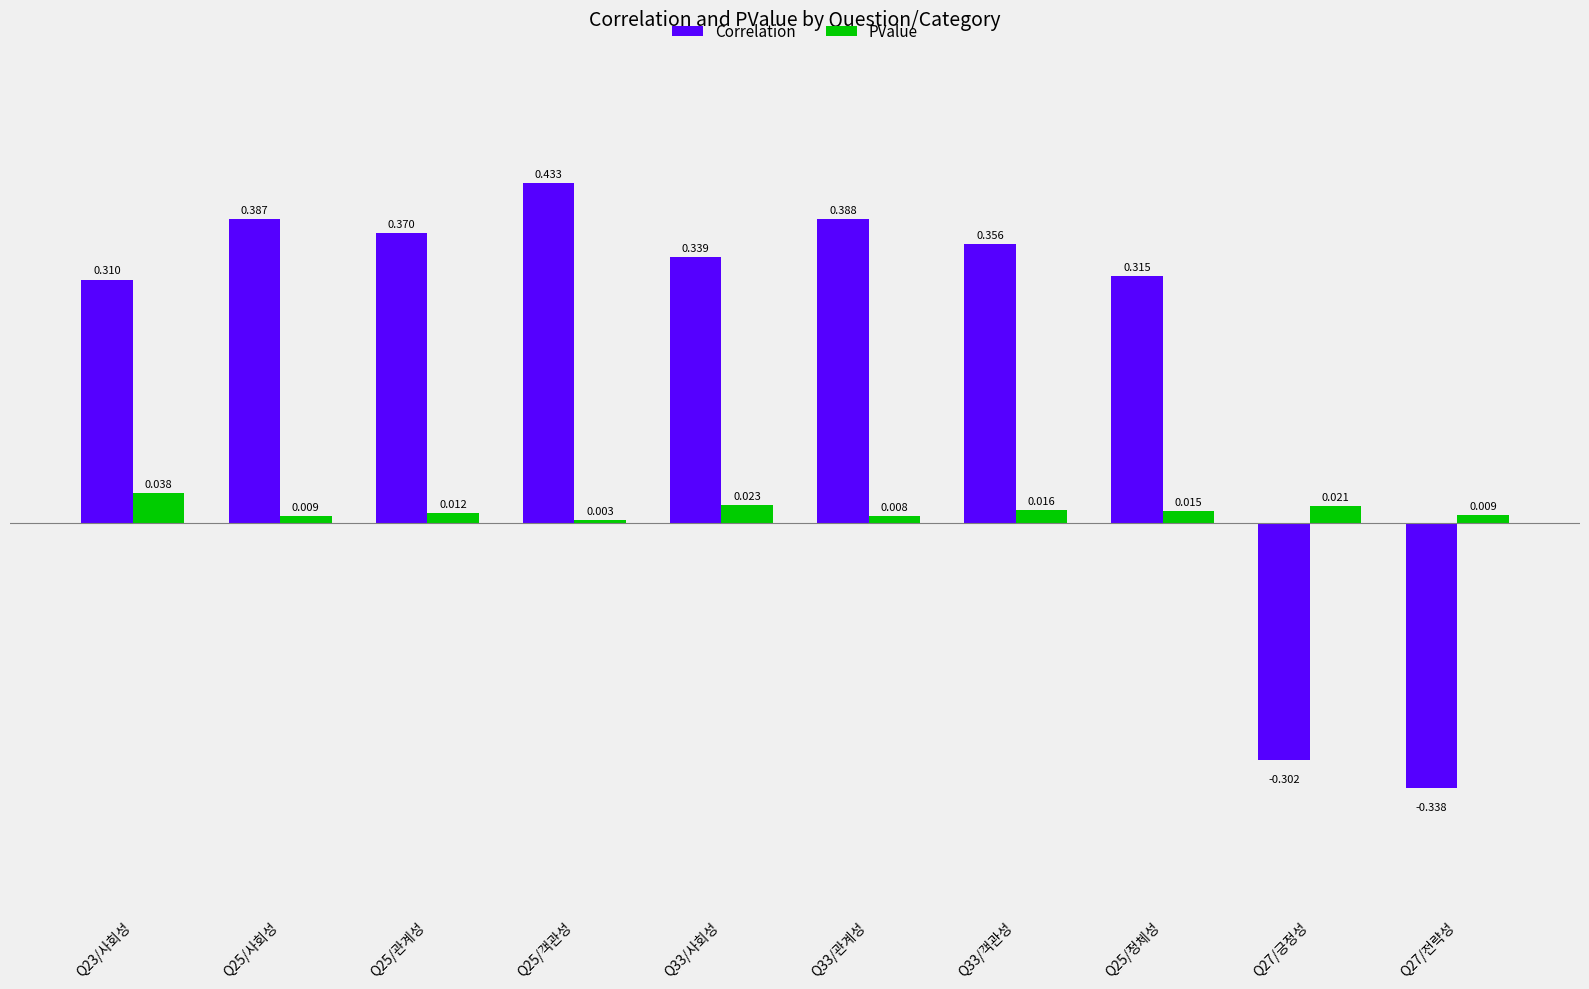

Between Q25/객관성 and Q25/정체성, which series saw the biggest shift?

Correlation